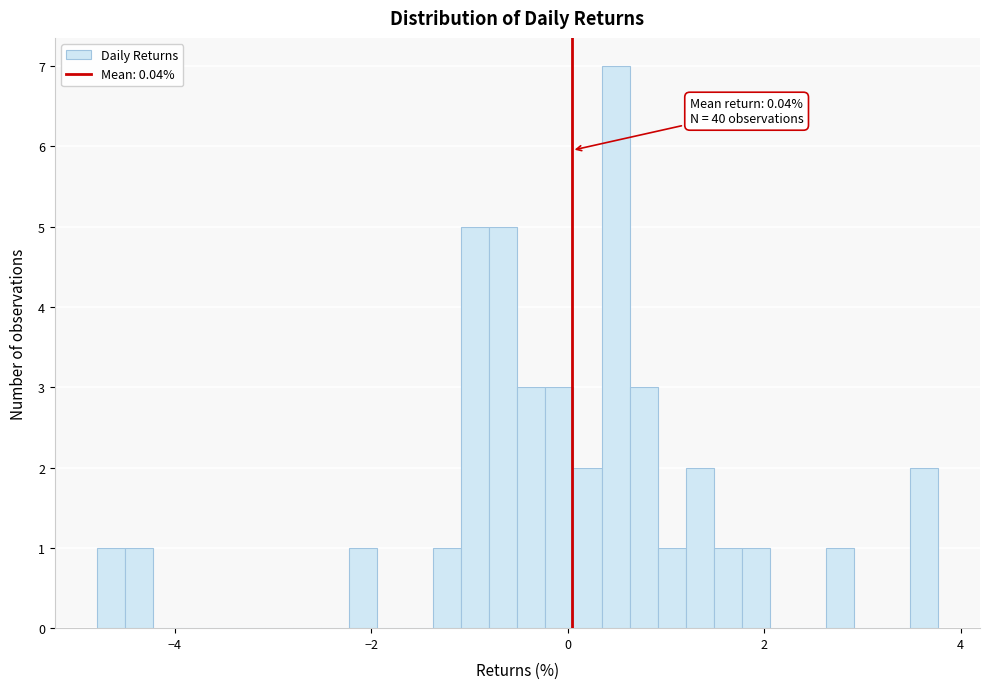

Read against the x-axis, roughly where is the centre of the tallest bar?

0.4